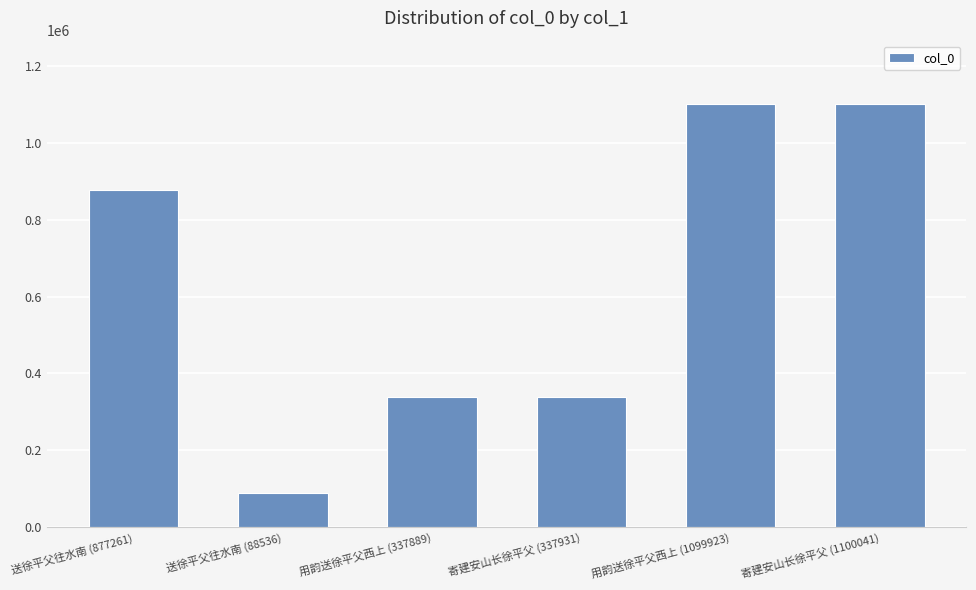

At which category does the chart reach its minimum across all series?

送徐平父往水南 (88536)